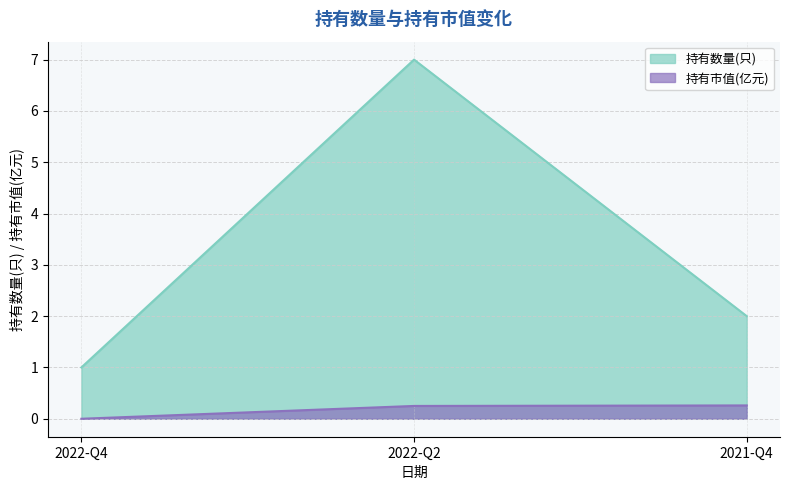

List the series in order of their overall mean, highest first.

持有数量(只), 持有市值(亿元)